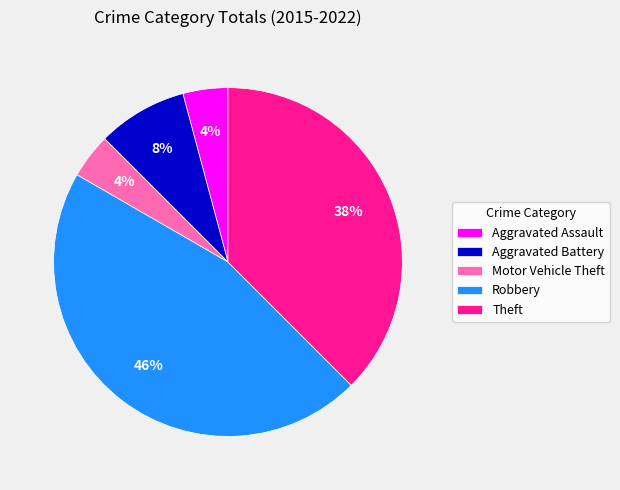

To the nearest percent, what is the average slice percentage?

20%